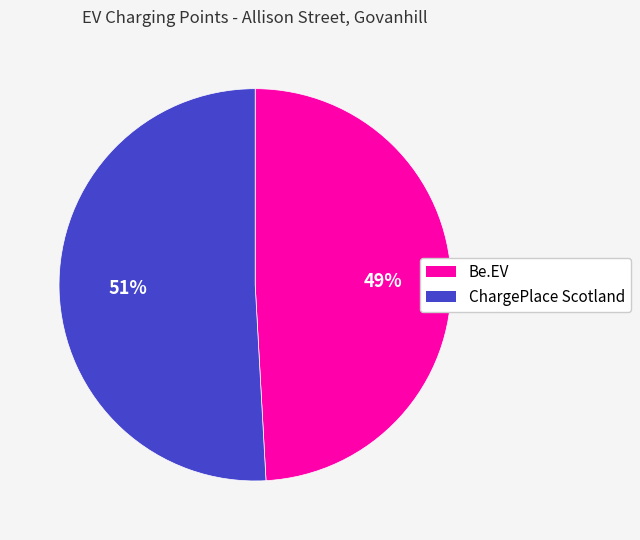

To the nearest percent, what is the difference between the largest and smallest slice percentages?

2%